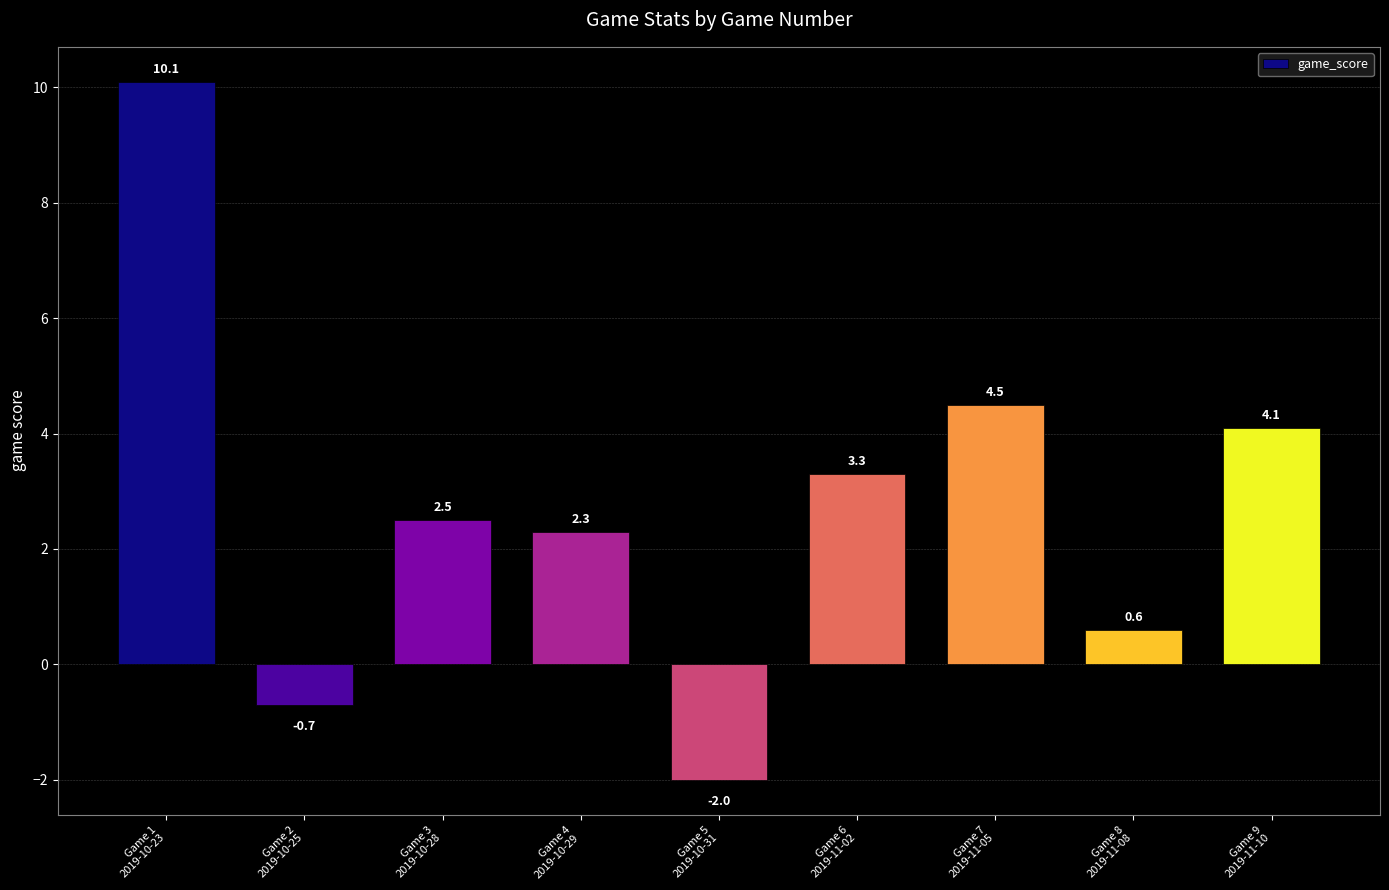

At which label does the data first exceed 2?

Game 1
2019-10-23